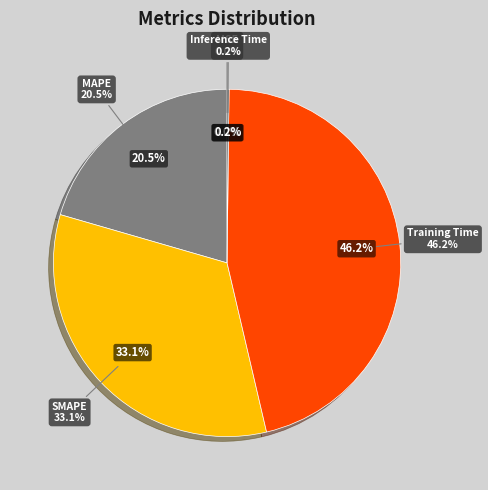

Combined, what portion of the pie is Training Time and SMAPE?

79.3%